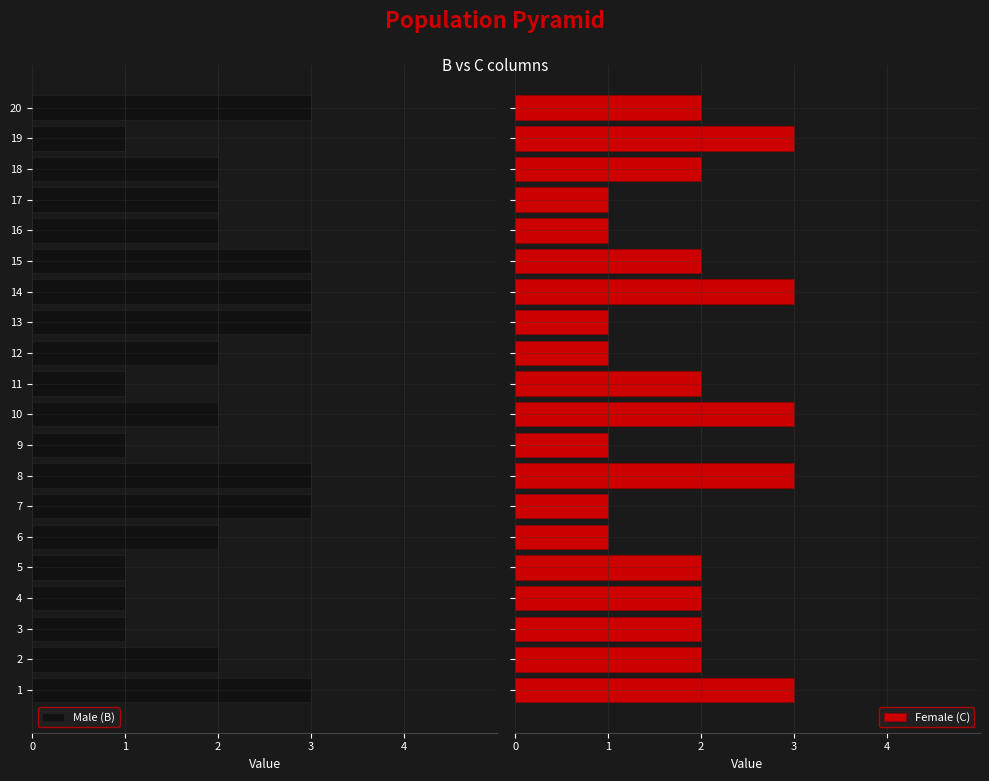

How many Female (C) values are between 1 and 3?

20